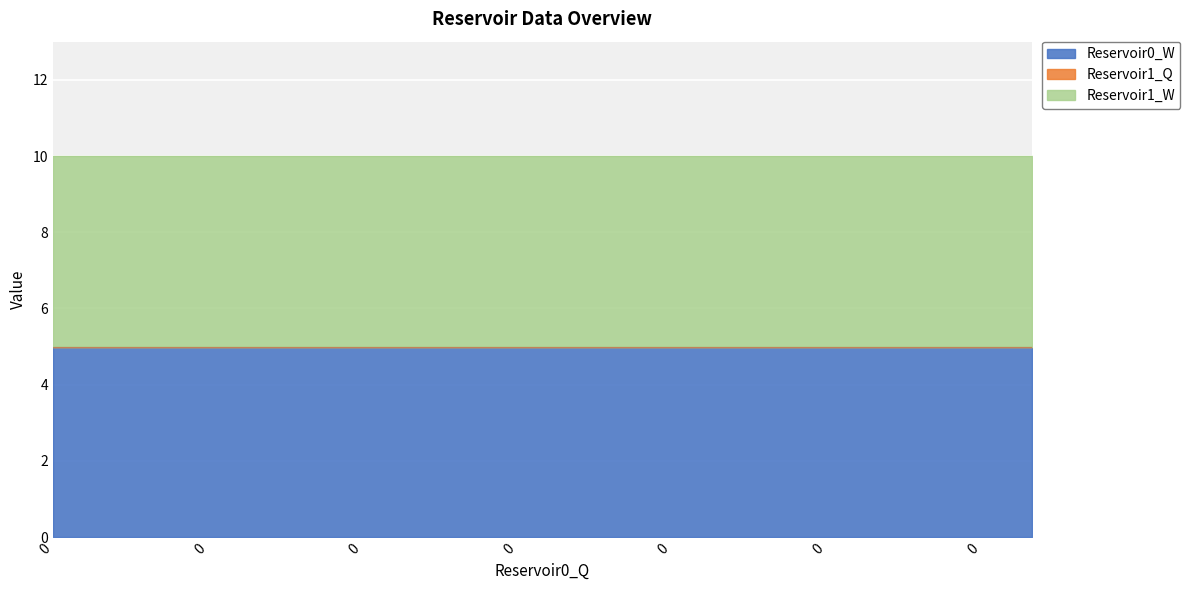

Which series changed the most between 0 and 0?

Reservoir0_W